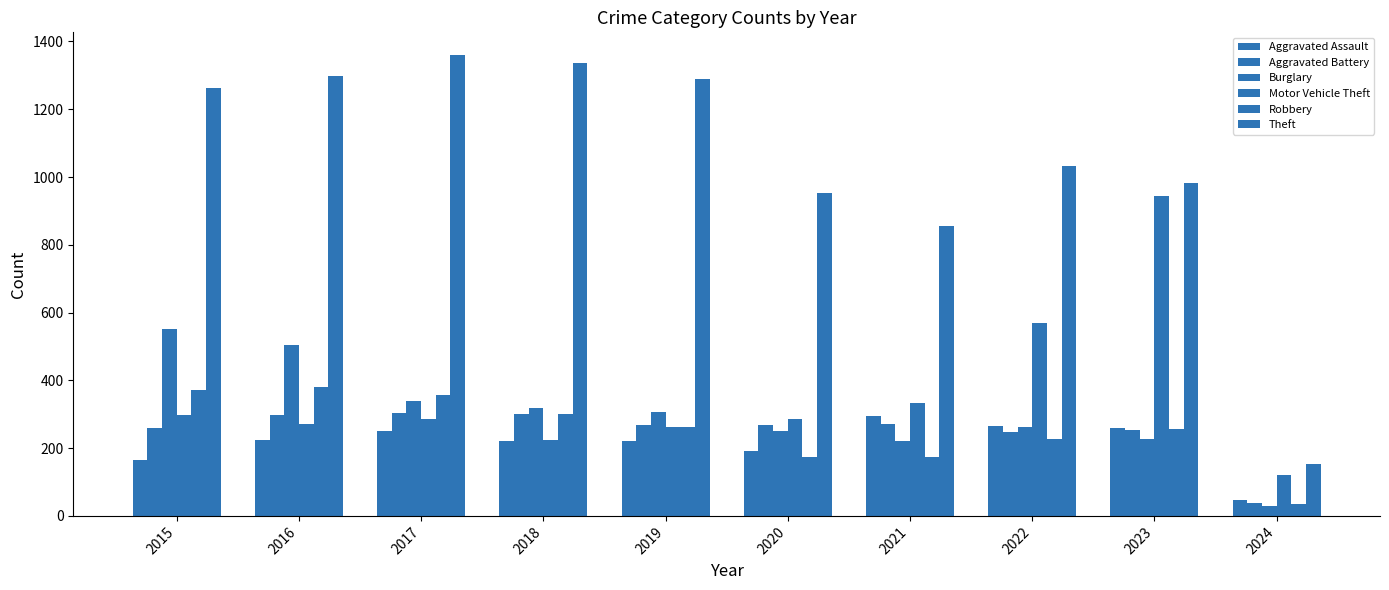

Count the number of data series in this chart.

6